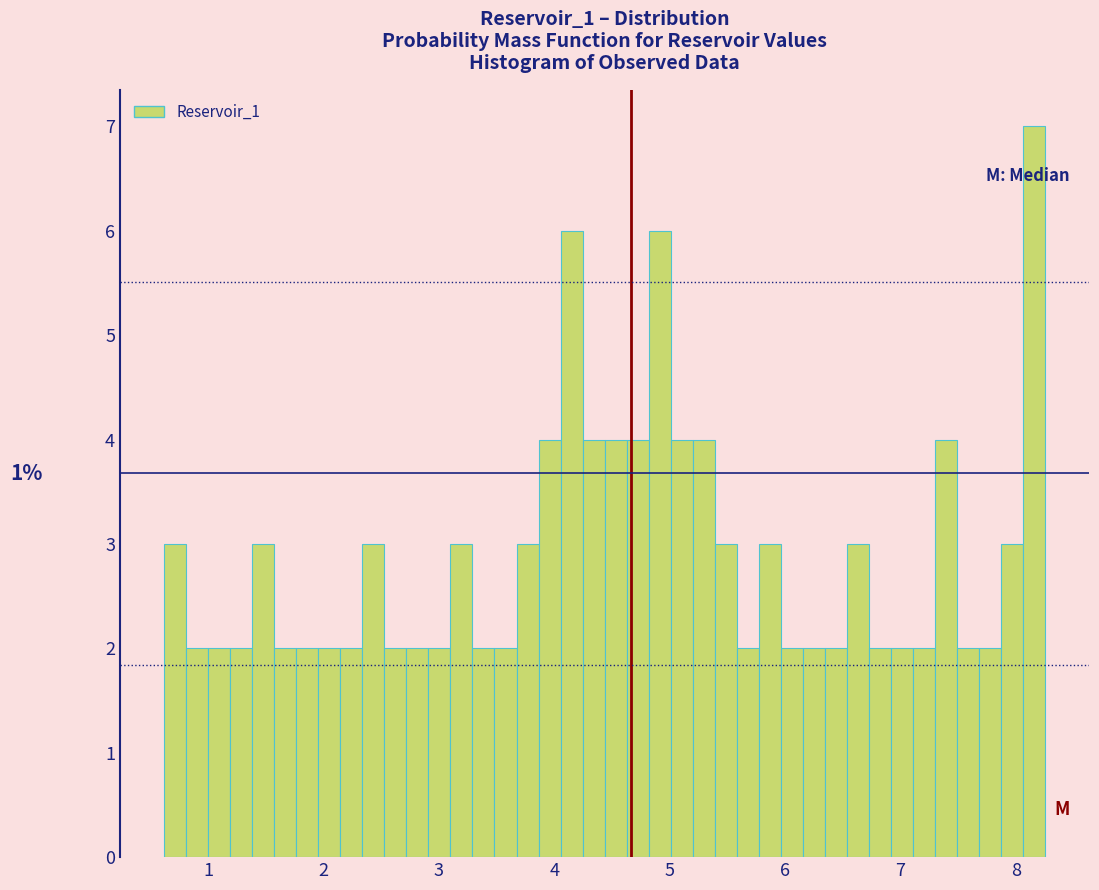

Read against the x-axis, roughly where is the centre of the tallest bar?

8.2